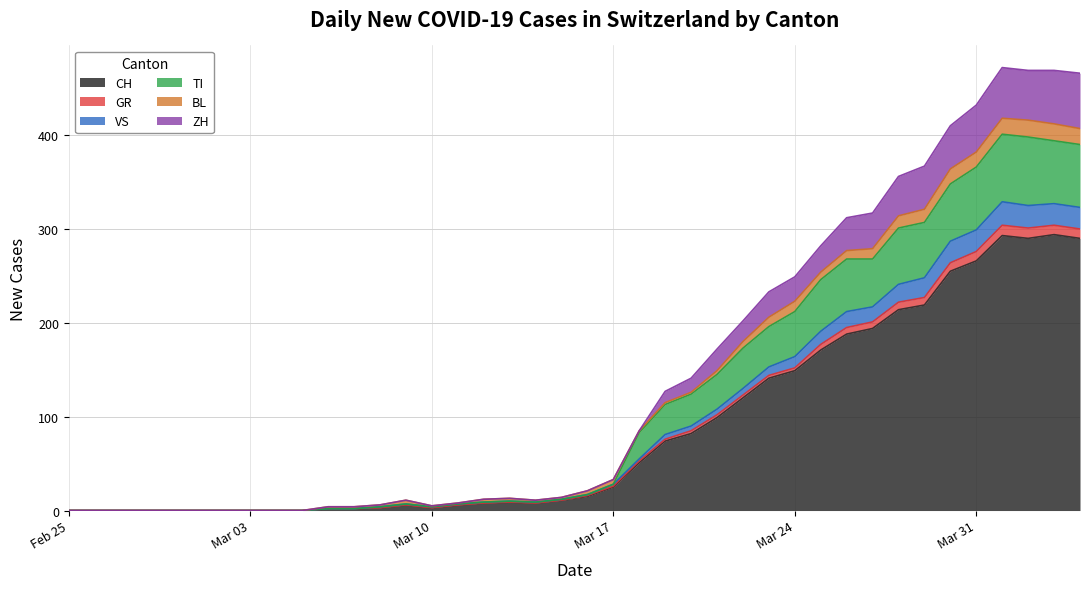

How many interior local valleys does the GR series have?

3